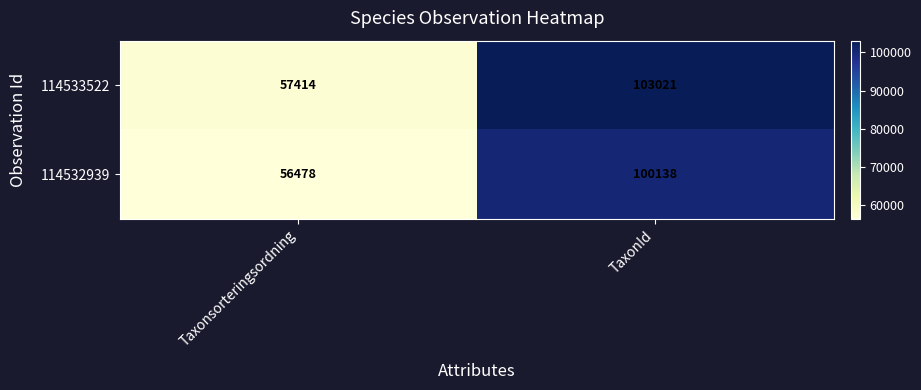

Reading right to left, what are all the values shown in this chart?

114533522: 103021	57414
114532939: 100138	56478